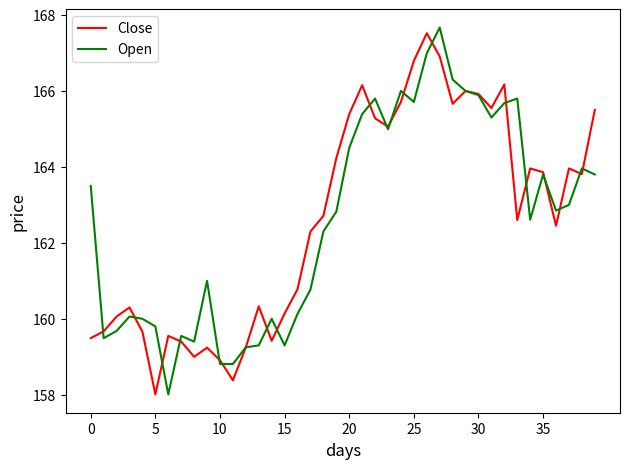

What is the highest value of the Open series?

167.7